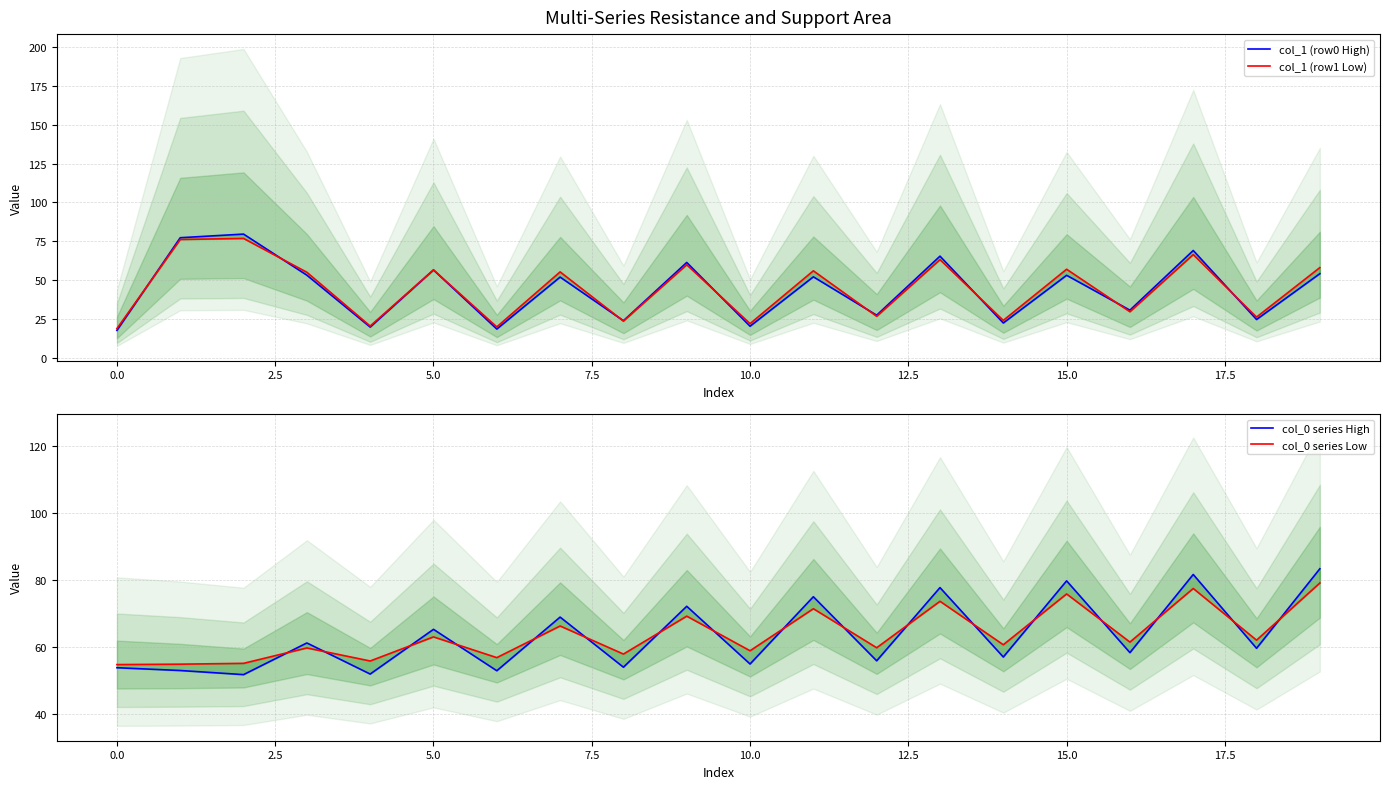

Does the chart display data point markers on the line(s)?

No